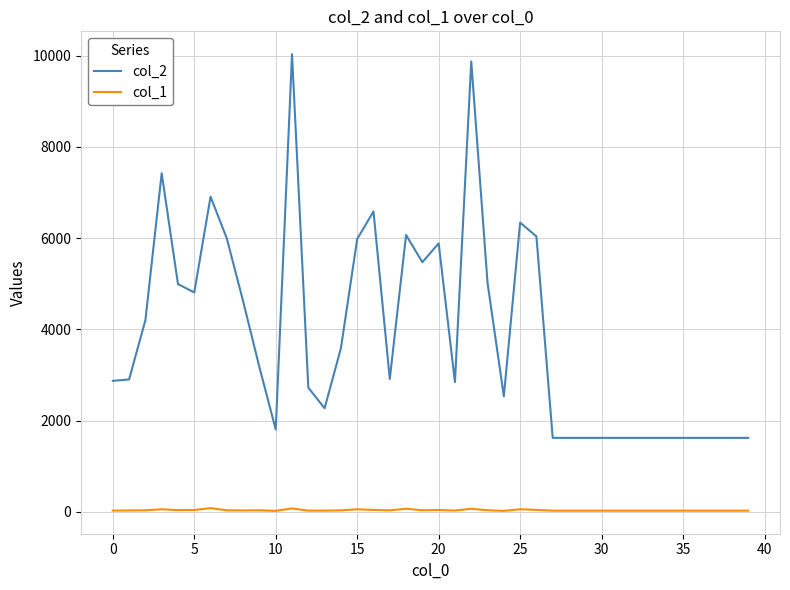

What is the difference between the second highest and second lowest values in the col_1 series?

52